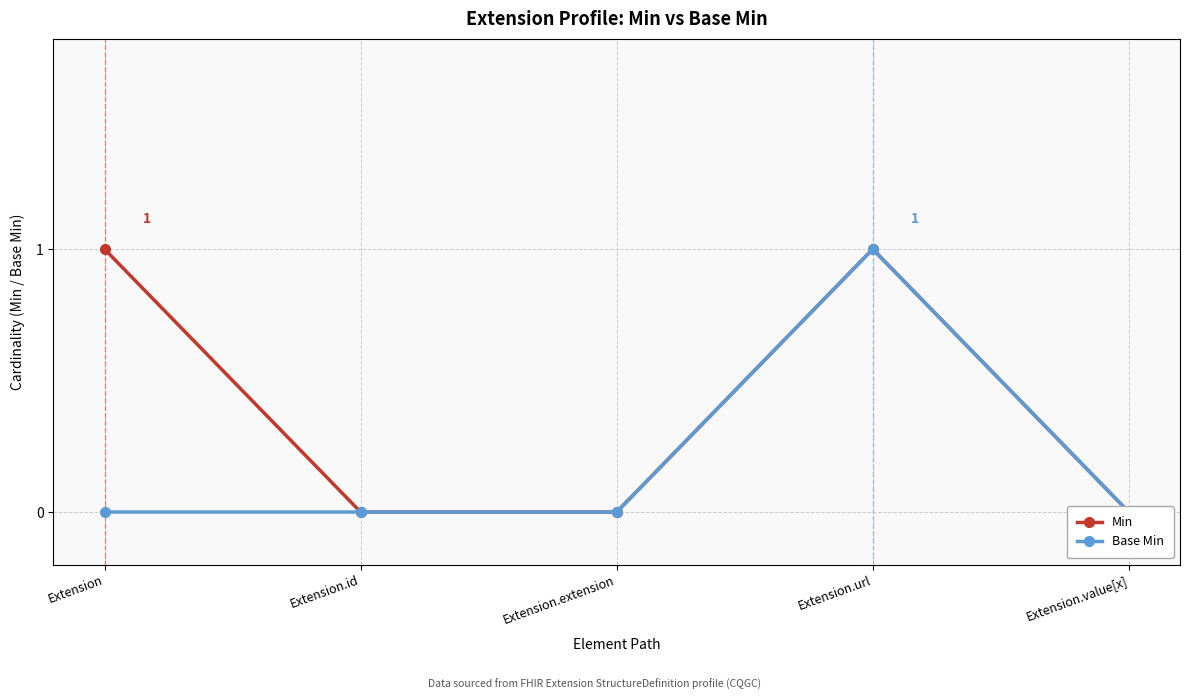

List the series in order of their overall mean, highest first.

Min, Base Min